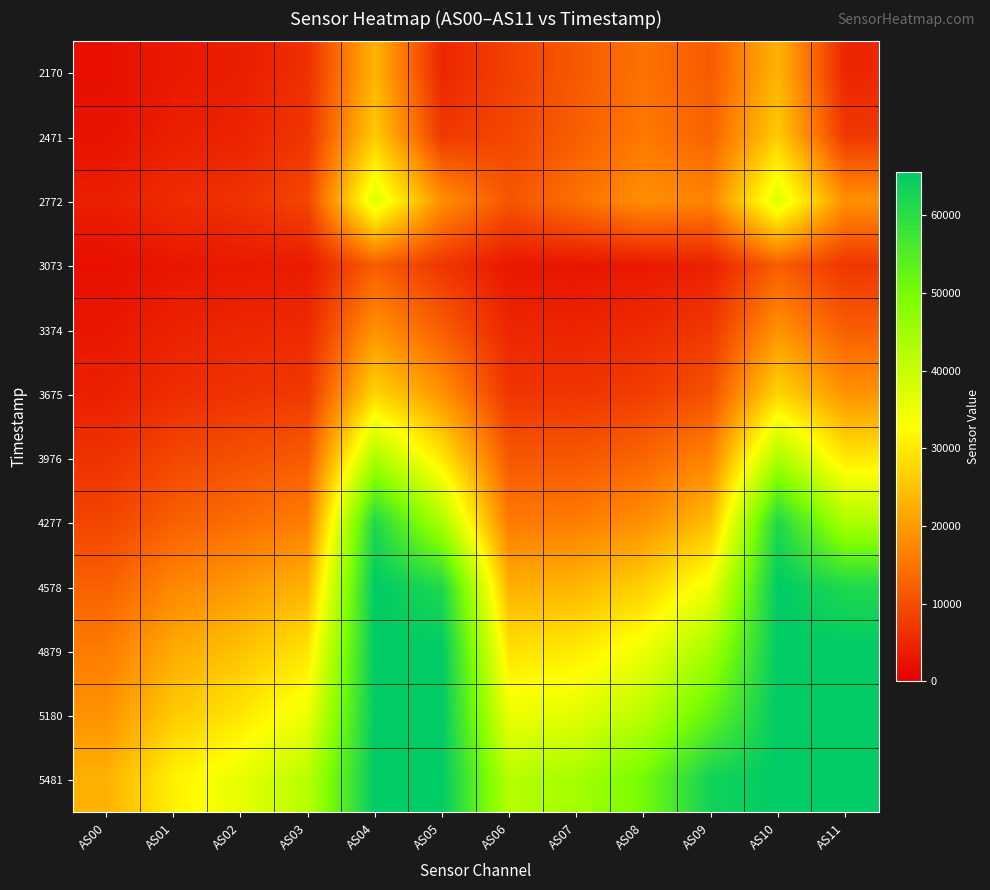

Reading left to right, what are all the values shown in this chart?

2170: AS00=2115	AS01=3418	AS02=3926	AS03=6314	AS04=23177	AS05=5026	AS06=8456	AS07=11522	AS08=14843	AS09=11806	AS10=23197	AS11=5032
2471: AS00=2628	AS01=4130	AS02=4722	AS03=7155	AS04=26241	AS05=7362	AS06=9211	AS07=12249	AS08=15680	AS09=12937	AS10=26262	AS11=7374
2772: AS00=4014	AS01=5853	AS02=6473	AS03=9153	AS04=37031	AS05=18532	AS06=11099	AS07=14466	AS08=18459	AS09=17048	AS10=37050	AS11=18570
3073: AS00=2088	AS01=3005	AS02=3385	AS03=3598	AS04=12157	AS05=7092	AS06=3161	AS07=2933	AS08=3364	AS09=4418	AS10=12159	AS11=7092
3374: AS00=3127	AS01=4453	AS02=5045	AS03=5513	AS04=18817	AS05=12122	AS06=5015	AS07=4799	AS08=5535	AS09=7293	AS10=18828	AS11=12124
3675: AS00=4236	AS01=5909	AS02=6702	AS03=7510	AS04=27456	AS05=18980	AS06=7033	AS07=6945	AS08=8026	AS09=10588	AS10=27468	AS11=18991
3976: AS00=6590	AS01=9205	AS02=10459	AS03=11899	AS04=43229	AS05=29957	AS06=11320	AS07=11353	AS08=13118	AS09=17223	AS10=43235	AS11=29971
4277: AS00=8981	AS01=12466	AS02=14225	AS03=16381	AS04=61429	AS05=43305	AS06=15857	AS07=16128	AS08=18631	AS09=24236	AS10=61437	AS11=43365
4578: AS00=12587	AS01=17351	AS02=19823	AS03=23100	AS04=65535	AS05=61399	AS06=22661	AS07=23354	AS08=26894	AS09=34736	AS10=65535	AS11=61433
4879: AS00=16060	AS01=21955	AS02=25082	AS03=29420	AS04=65535	AS05=65535	AS06=29137	AS07=30277	AS08=34687	AS09=44354	AS10=65535	AS11=65535
5180: AS00=19068	AS01=26032	AS02=29777	AS03=35027	AS04=65535	AS05=65535	AS06=34957	AS07=36489	AS08=41672	AS09=52729	AS10=65535	AS11=65535
5481: AS00=22784	AS01=31065	AS02=35582	AS03=42005	AS04=65535	AS05=65535	AS06=42151	AS07=44192	AS08=50367	AS09=63241	AS10=65535	AS11=65535